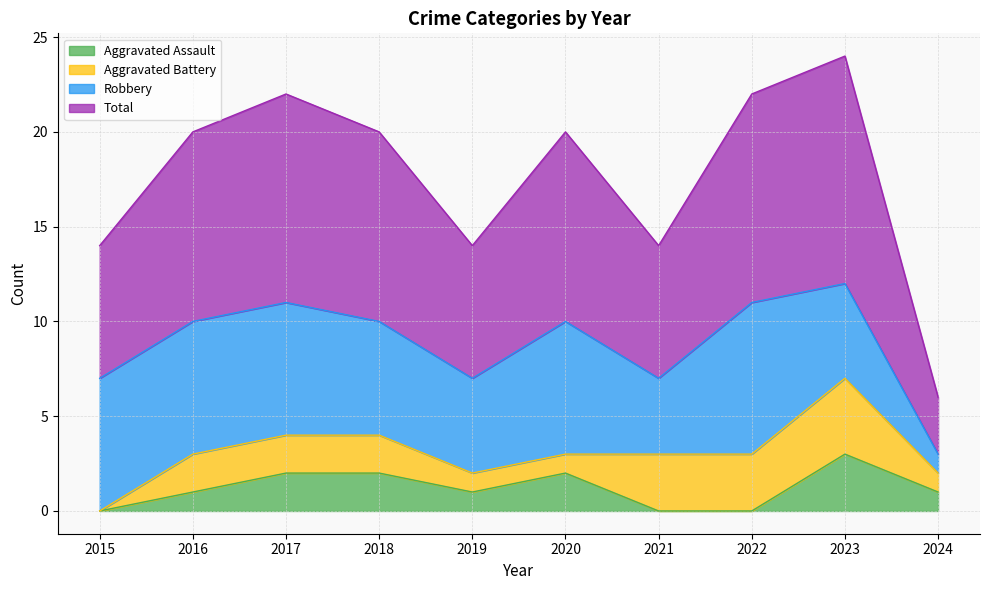

How many values in Aggravated Assault are above zero?

7